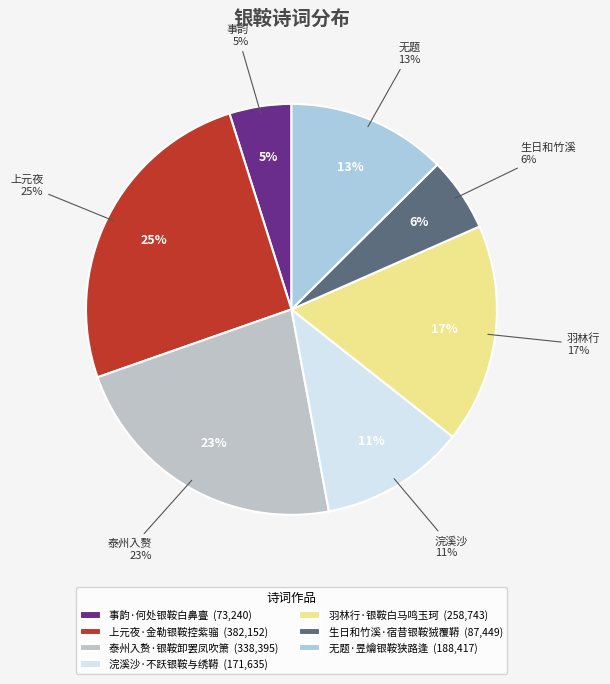

What percentage is the 泰州入赘·银鞍卸罢凤吹箫 slice, to the nearest percent?

23%